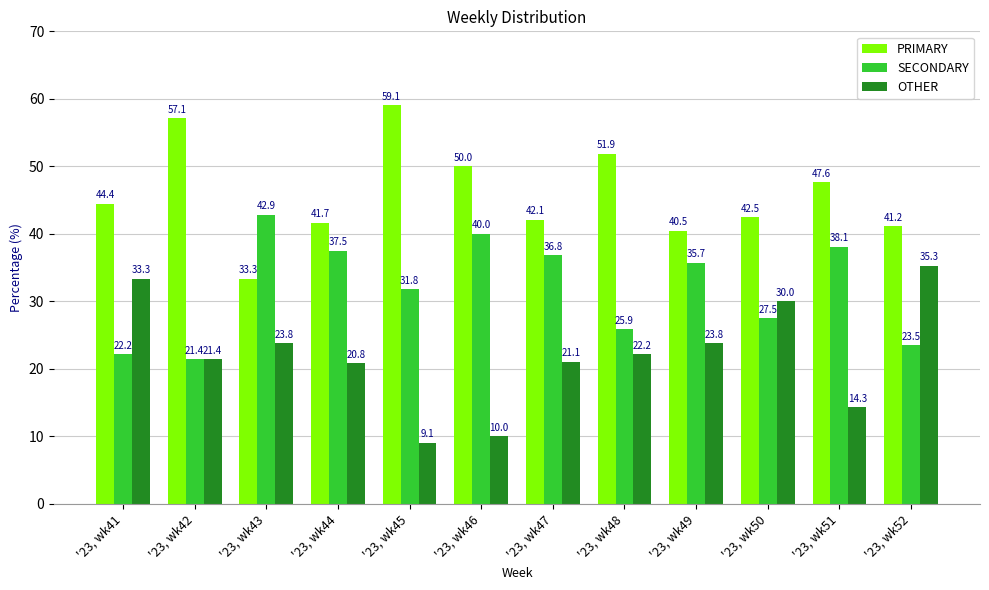

What is the value of the SECONDARY bar at the 8th from the left?

25.9